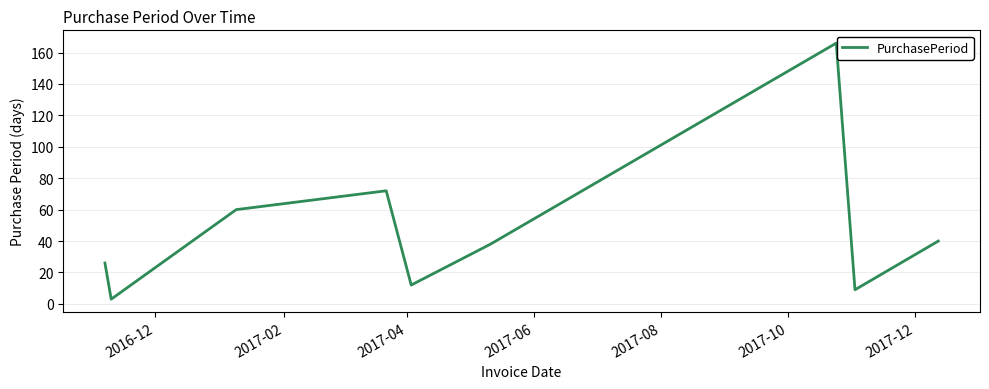

What is the maximum value shown in the chart?

166